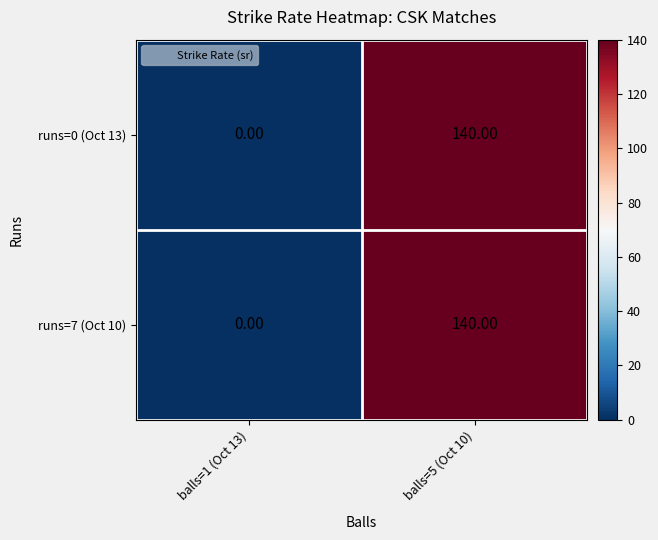

At which category is the sum across all series the highest?

balls=5 (Oct 10)